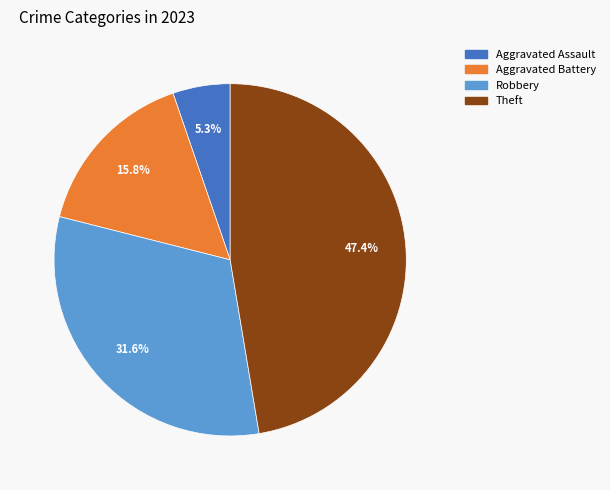

To the nearest percent, what percentage of the pie is Aggravated Battery?

16%